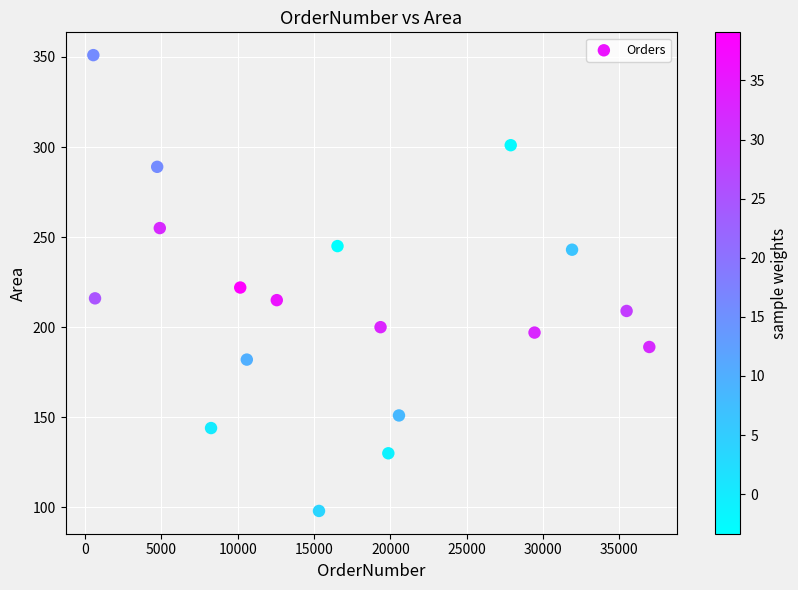

What is the range of X values (max minus min)?

36419